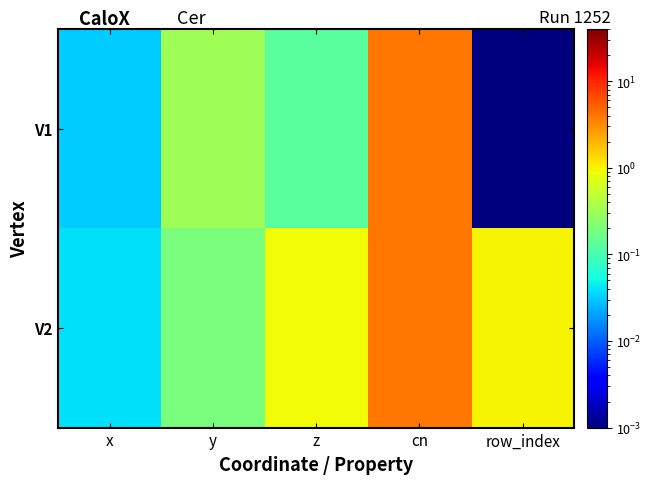

List the series in order of their overall mean, lowest first.

V1, V2